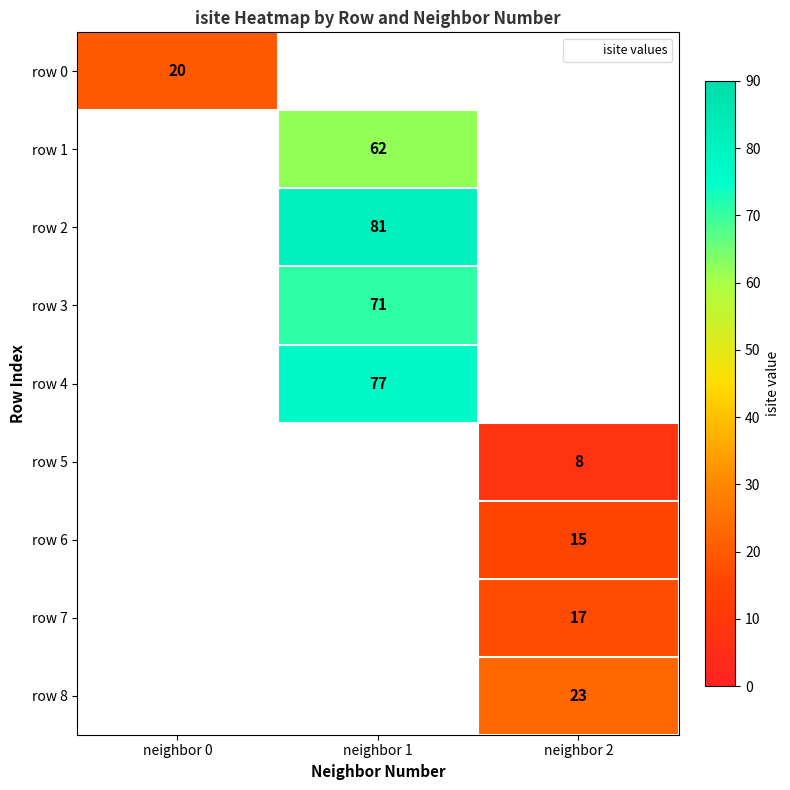

List the series in order of their peak value, lowest first.

row 5, row 6, row 7, row 0, row 8, row 1, row 3, row 4, row 2